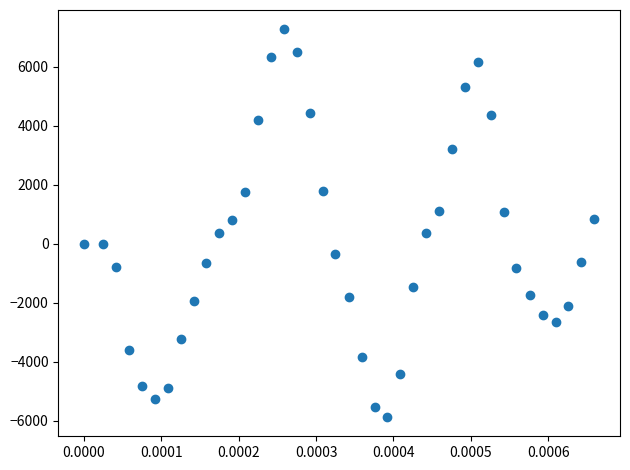

What is the range of Y values (max minus min)?

13128.6